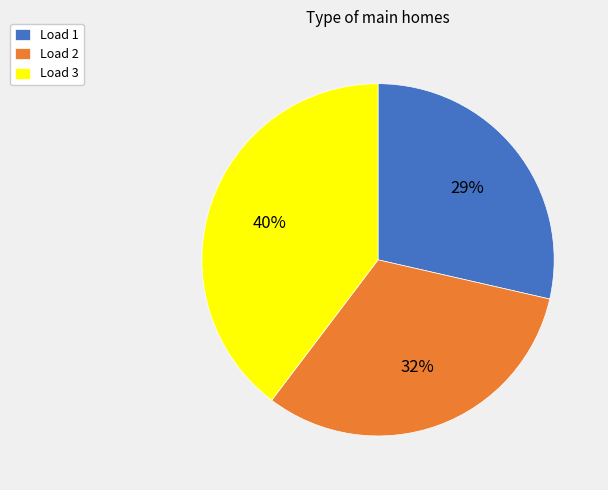

Do Load 2 and Load 3 together represent more than half of the pie?

Yes